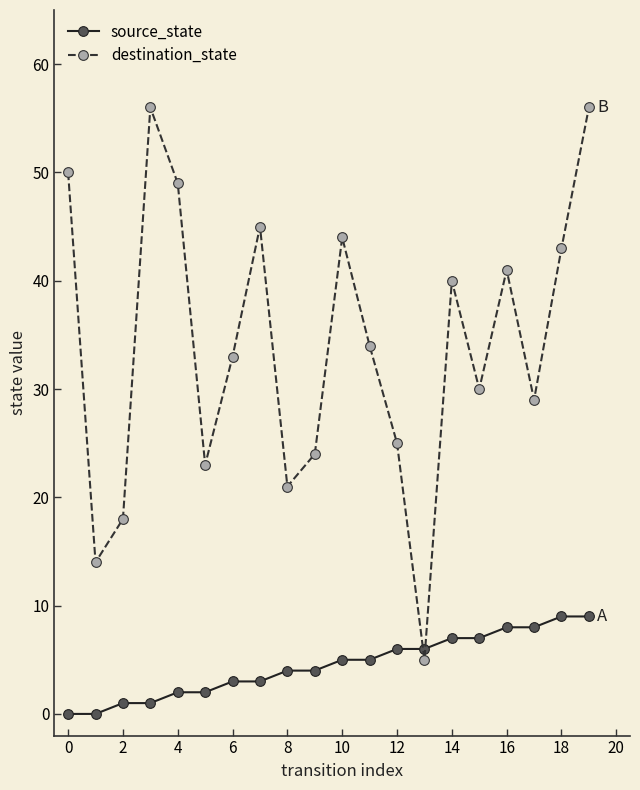

What is the difference between the second highest and second lowest values in the source_state series?

9